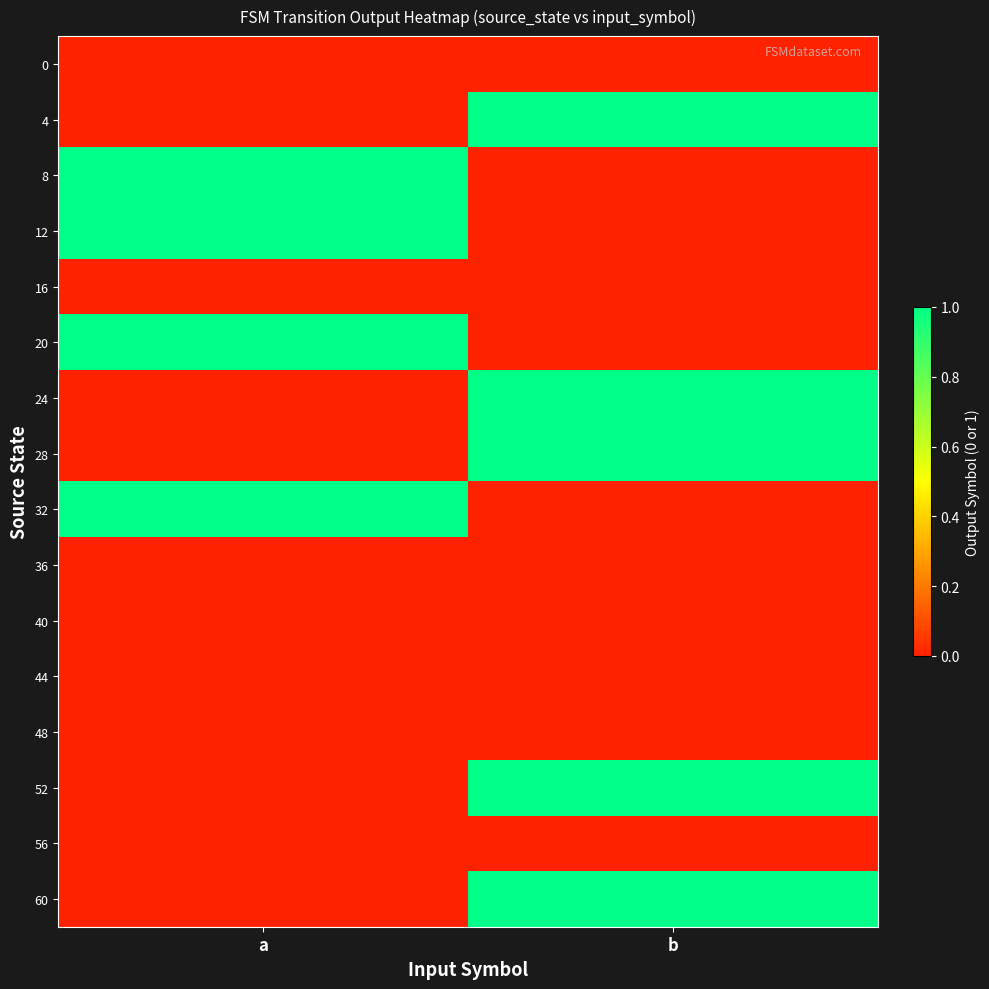

How many series are shown in this chart?

16